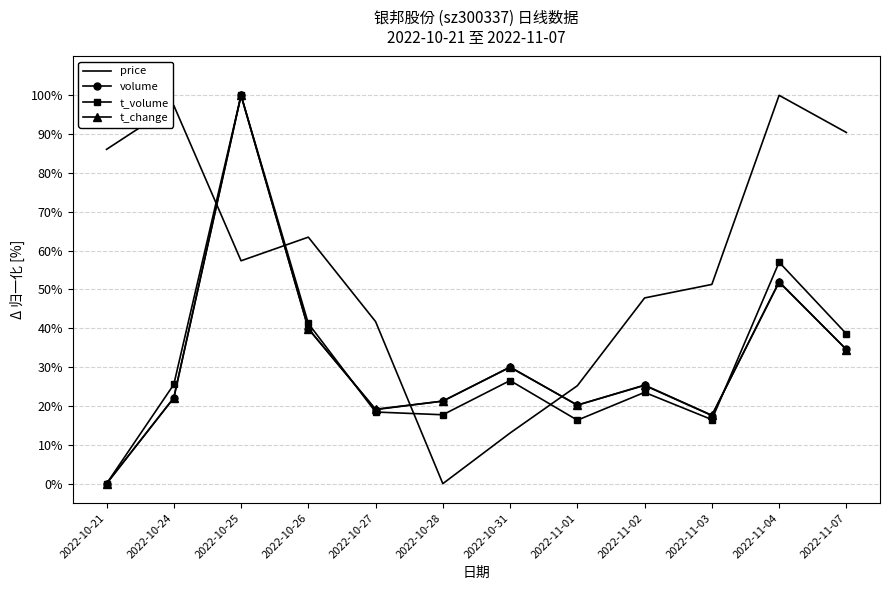

What is the maximum value shown in the chart?

100.0